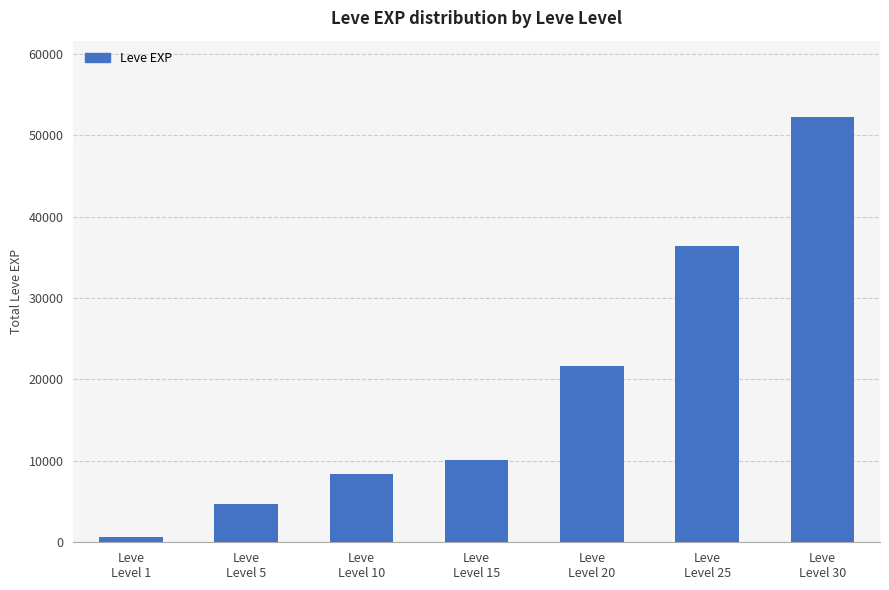

Reading left to right, extract all data points from this chart.

Leve
Level 1=630	Leve
Level 5=4660	Leve
Level 10=8430	Leve
Level 15=10100	Leve
Level 20=21600	Leve
Level 25=36390	Leve
Level 30=52220